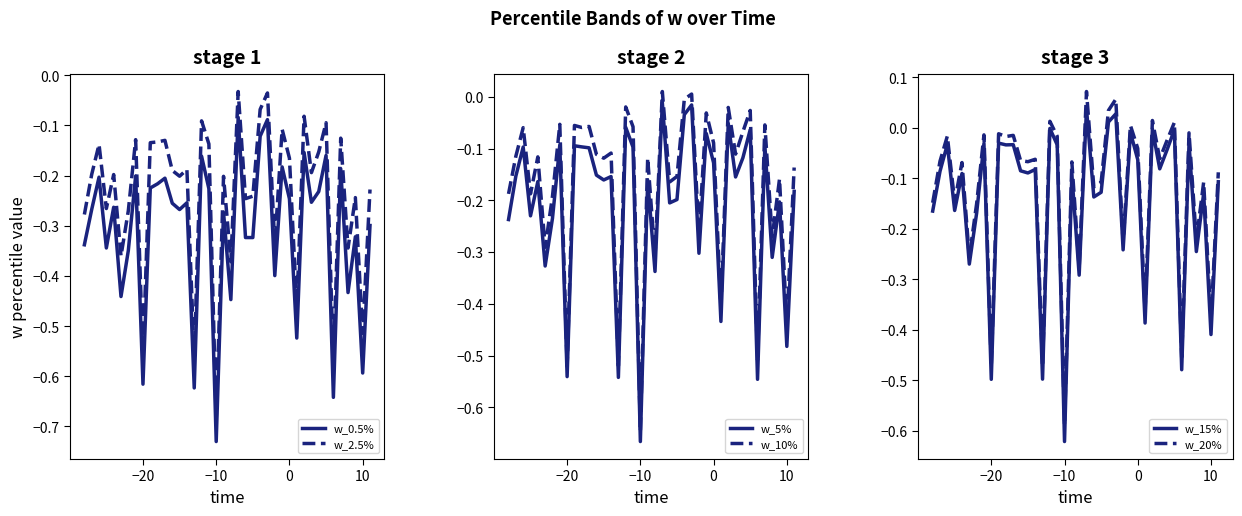

True or false: w_2.5% and w_5% cross at least once.

False